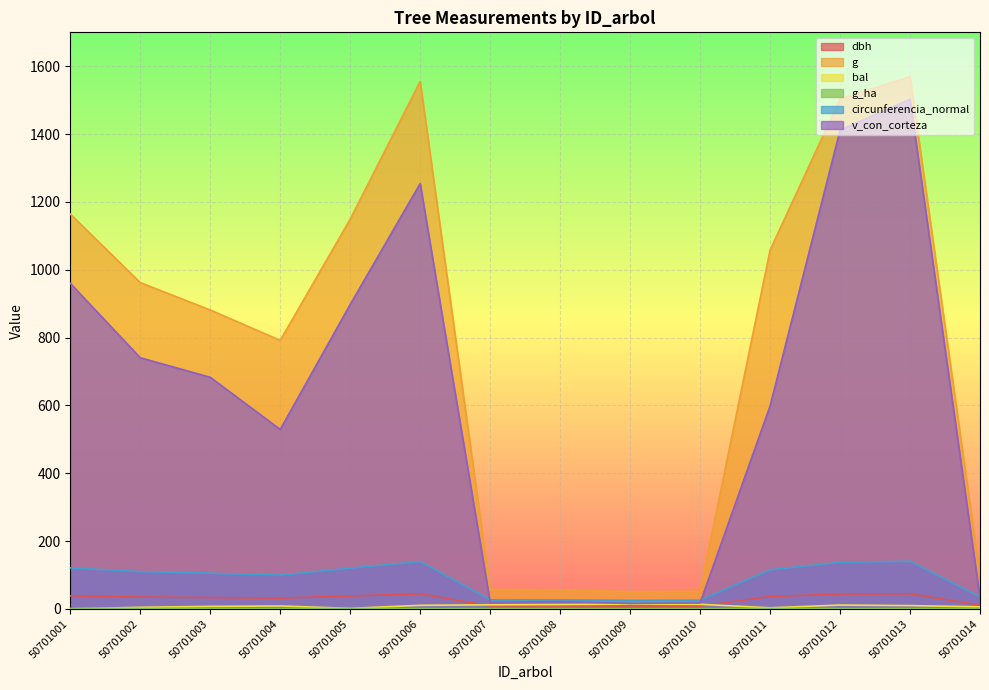

Is it true that circunferencia_normal equals 121.0 at 50701001?

True